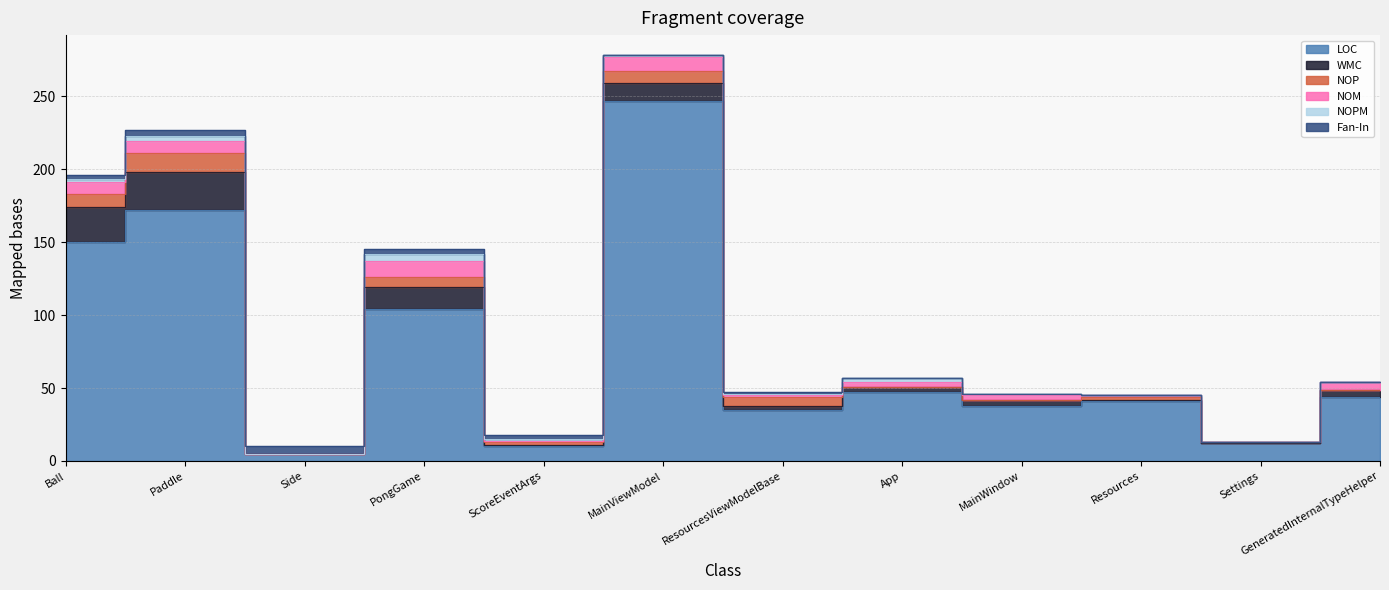

In Fan-In, how many points are lower than both neighbors (excluding endpoints)?

1